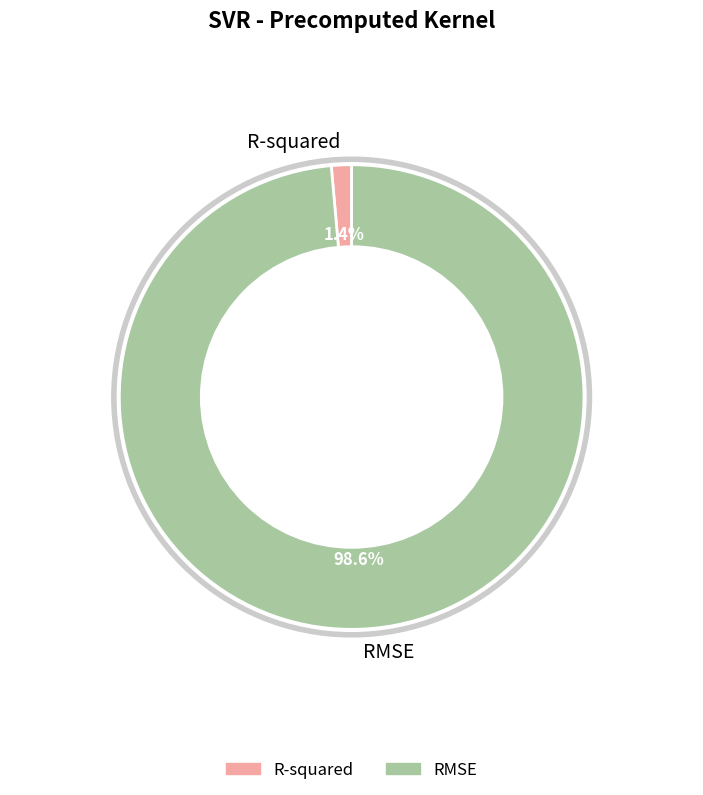

Is there a majority slice in this chart?

Yes